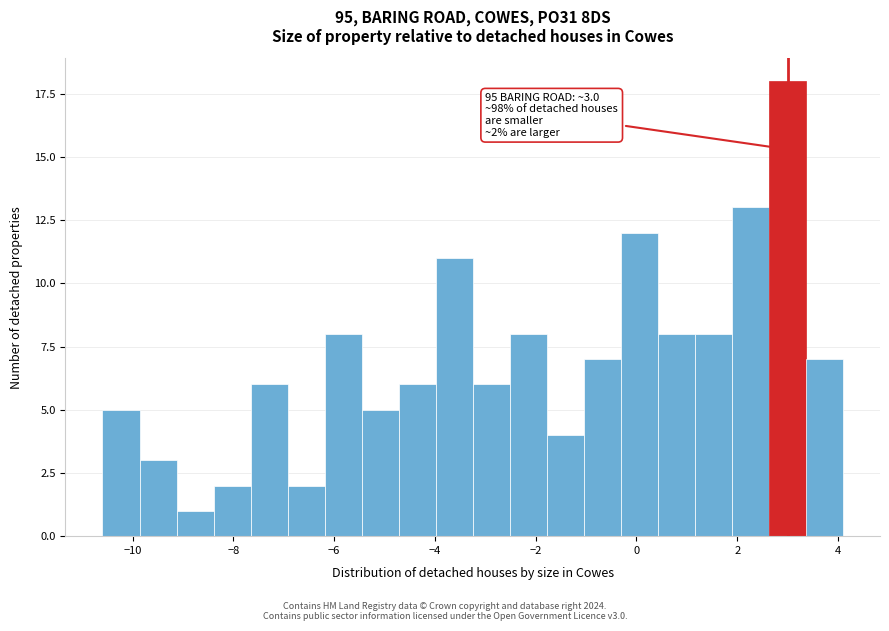

Around what value on the x-axis is the tallest bar? Give the approximate position of its centre, as read against the axis.

3.0